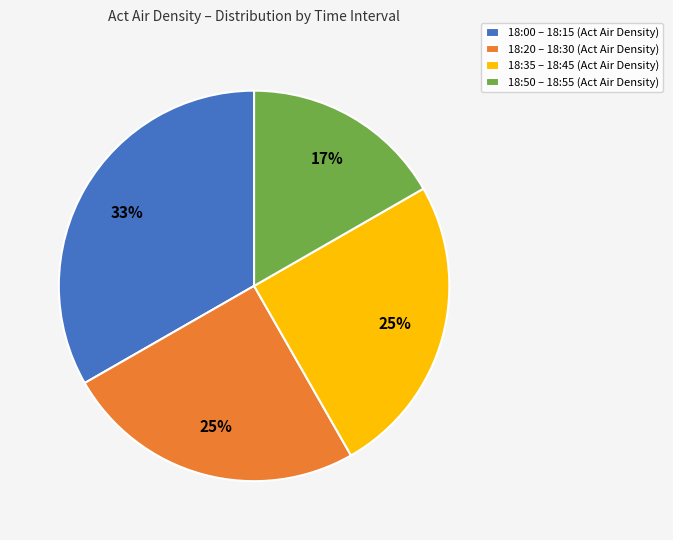

Is it true that 18:50 – 18:55 (Act Air Density) is 27% of the pie?

False